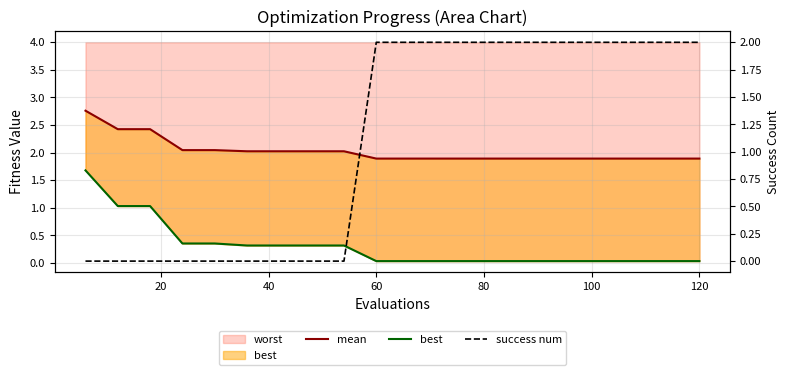

Reading right to left, extract all data points from this chart.

mean: 1.9	1.9	1.9	1.9	1.9	1.9	1.9	1.9	1.9	1.9	1.9	2.0	2.0	2.0	2.0	2.0	2.0	2.4	2.4	2.8
best: 0.0	0.0	0.0	0.0	0.0	0.0	0.0	0.0	0.0	0.0	0.0	0.3	0.3	0.3	0.3	0.4	0.4	1.0	1.0	1.7
success num: 2.0	2.0	2.0	2.0	2.0	2.0	2.0	2.0	2.0	2.0	2.0	0.0	0.0	0.0	0.0	0.0	0.0	0.0	0.0	0.0